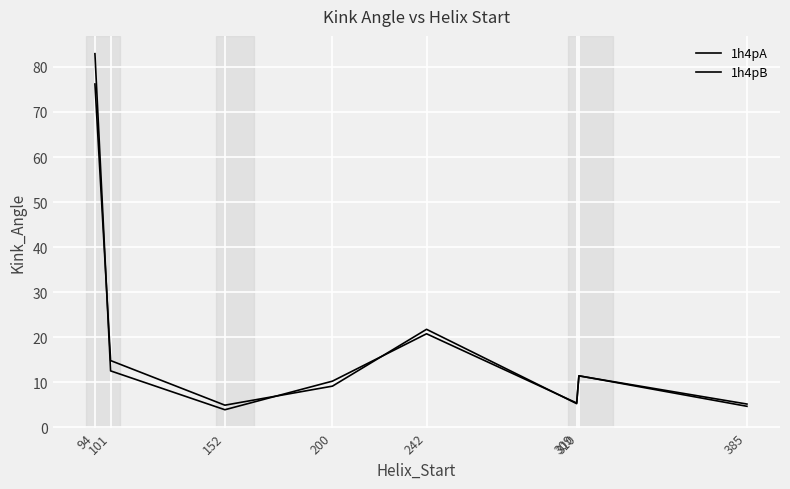

Reading right to left, what are all the values shown in this chart?

1h4pA: 385=4.7	310=11.5	309=5.3	242=21.8	200=9.2	152=4.9	101=14.8	94=76.2
1h4pB: 385=5.2	310=11.4	309=5.4	242=20.8	200=10.3	152=3.9	101=12.5	94=82.9